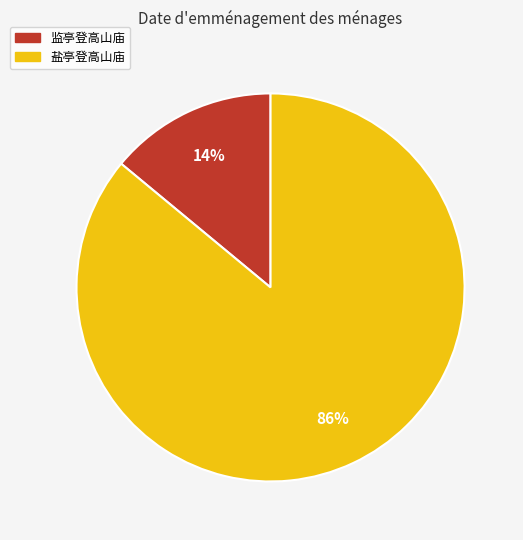

Do 盐亭登高山庙 and 监亭登高山庙 together represent more than half of the pie?

Yes